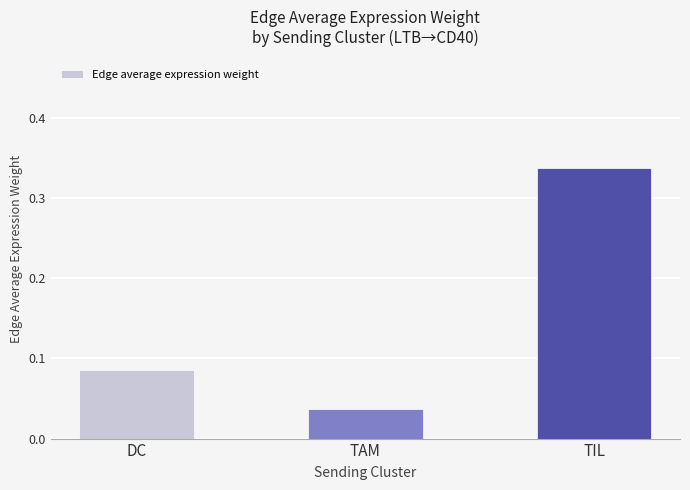

At which label is the value closest to 0?

TAM